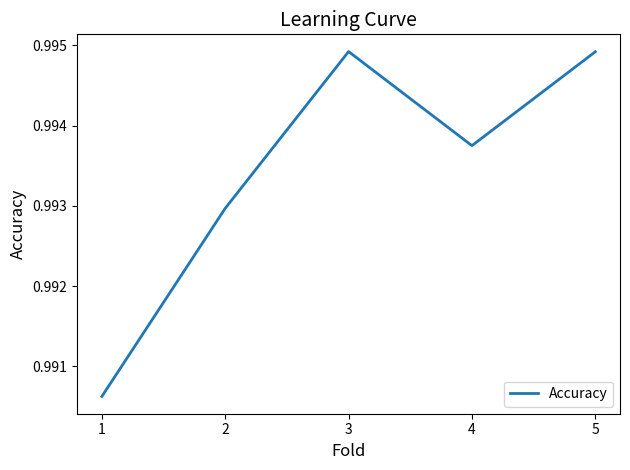

At which category does the data reach its first local peak?

3